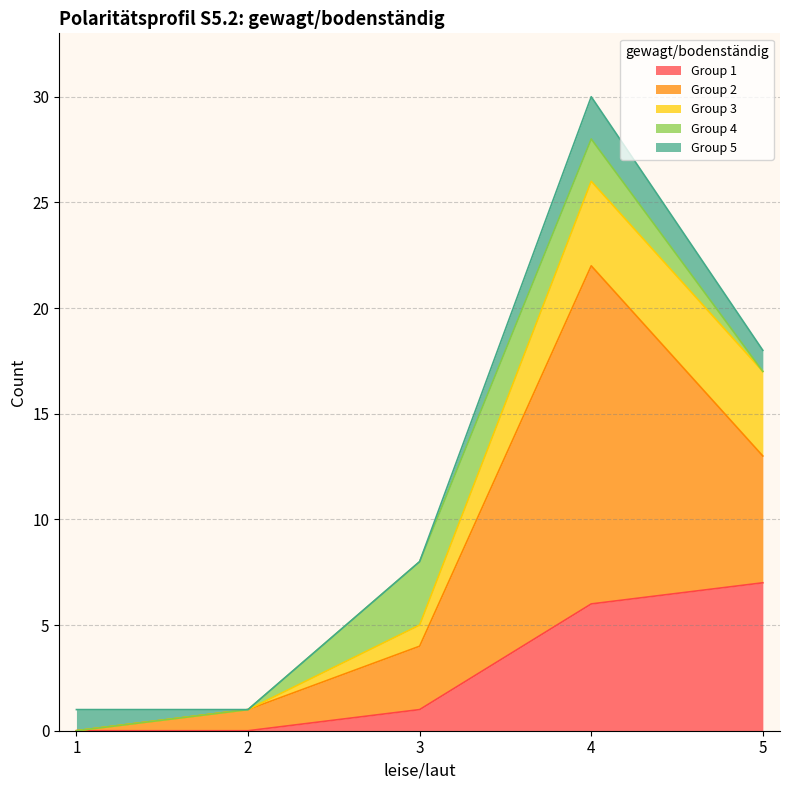

What are all the series names shown in the legend?

Group 1, Group 2, Group 3, Group 4, Group 5